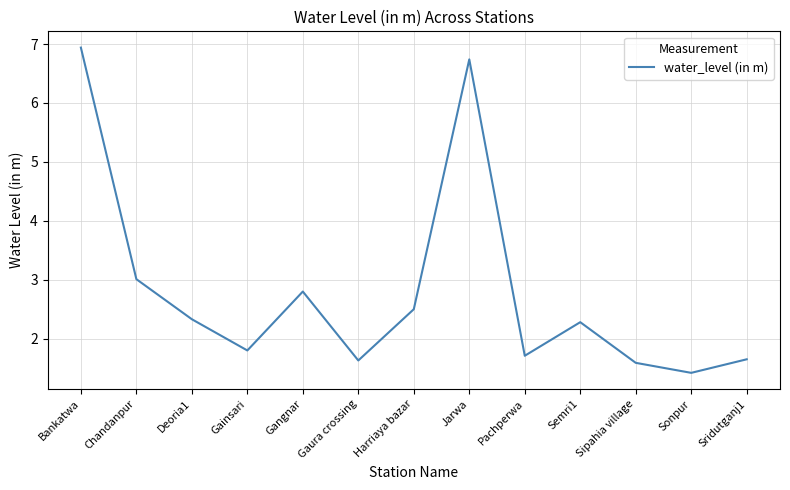

What is the ratio of the value at Gaura crossing to the value at Deoria1?

0.7